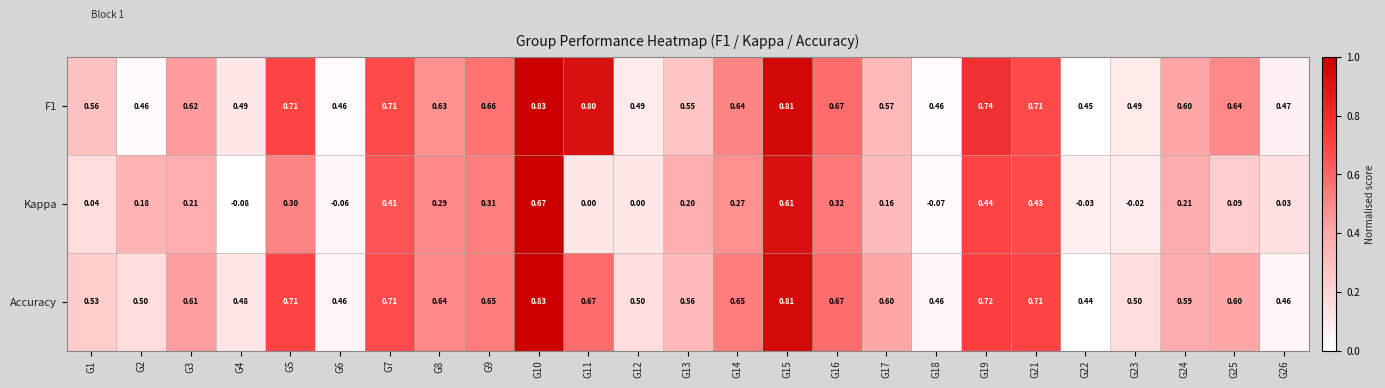

Which series changed the most between G2 and G6?

Kappa